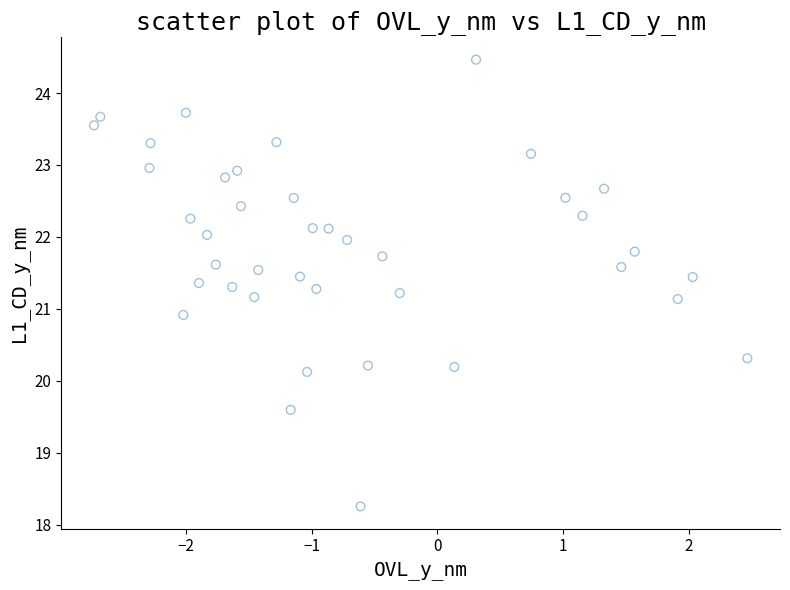

What is the range of Y values (max minus min)?

6.2